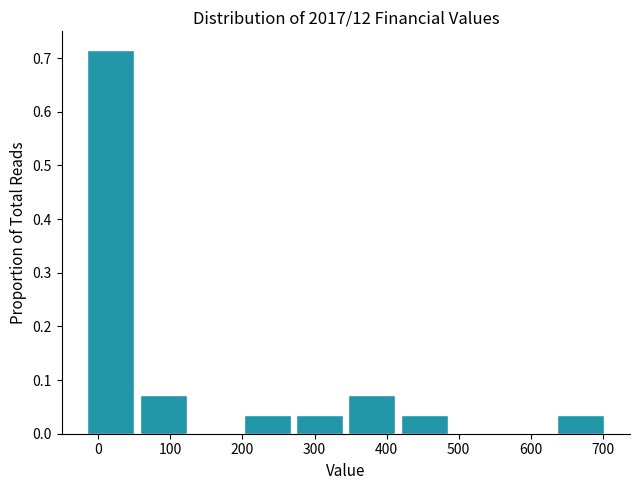

Reading left to right, list every bar in this chart as the range it spans on the x-axis followed by its height. Neither the bar edges nor the heights are printed on the chart, so give them approximately, as read against the axes.

-10 to 60: 0.71
60 to 130: 0.07
130 to 200: 0
200 to 270: 0.04
270 to 350: 0.04
350 to 420: 0.07
420 to 490: 0.04
490 to 560: 0
560 to 640: 0
640 to 710: 0.04